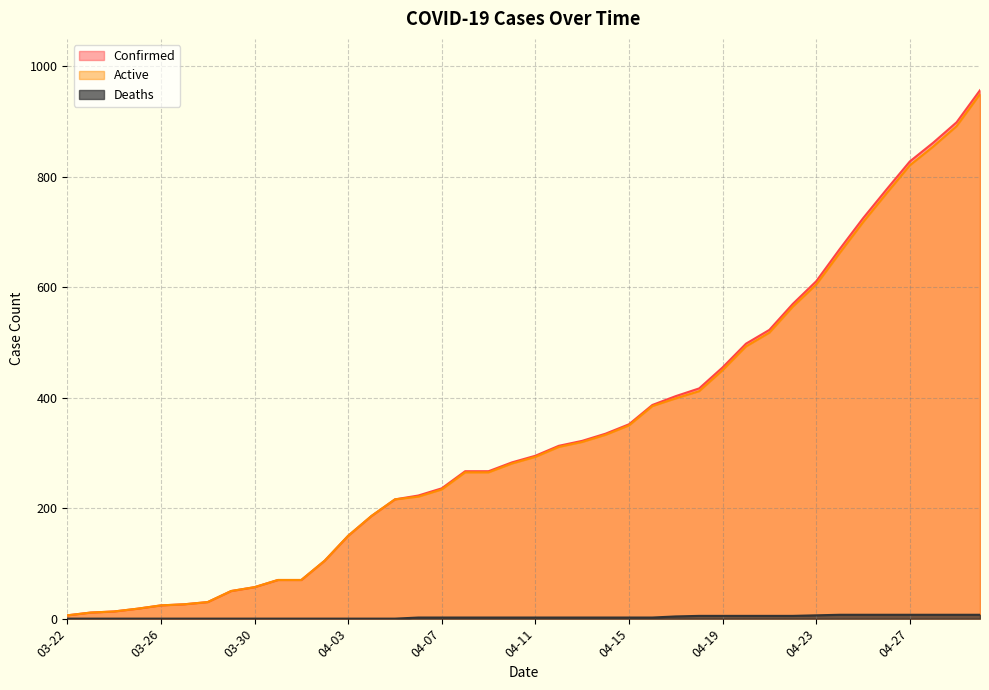

At how many categories does at least one series exceed 62?

31